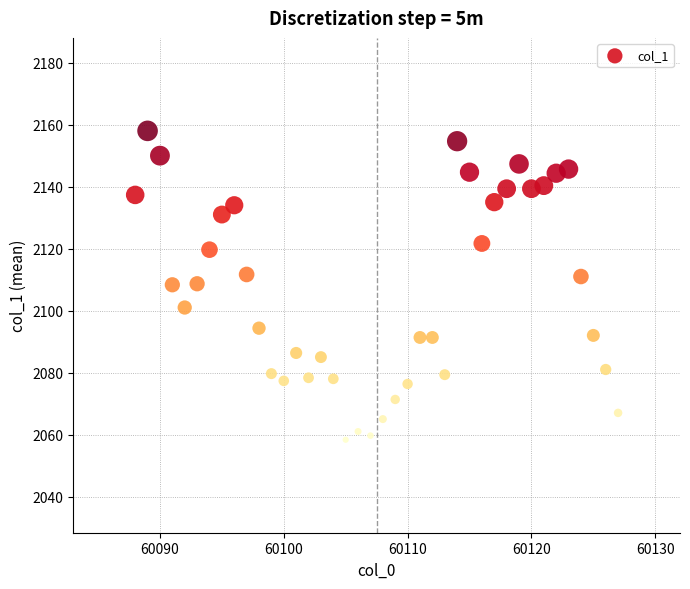

What is the range of X values (max minus min)?

39.0